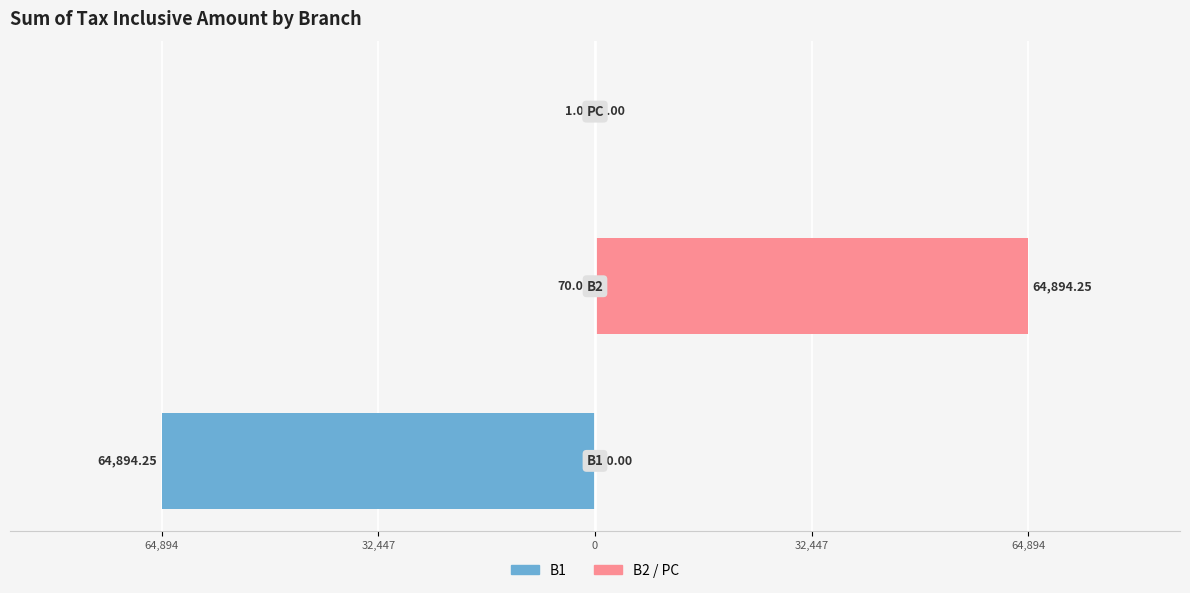

How many bars are there in total?

6